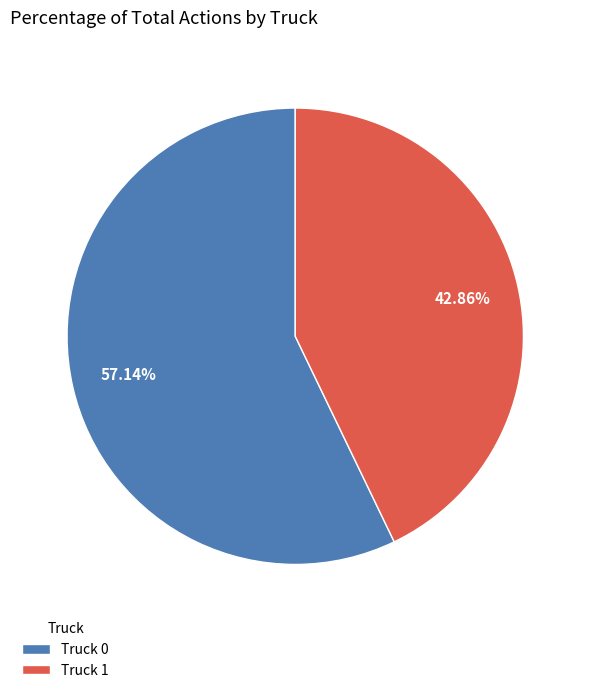

Is it true that Truck 1 is 54% of the pie?

False